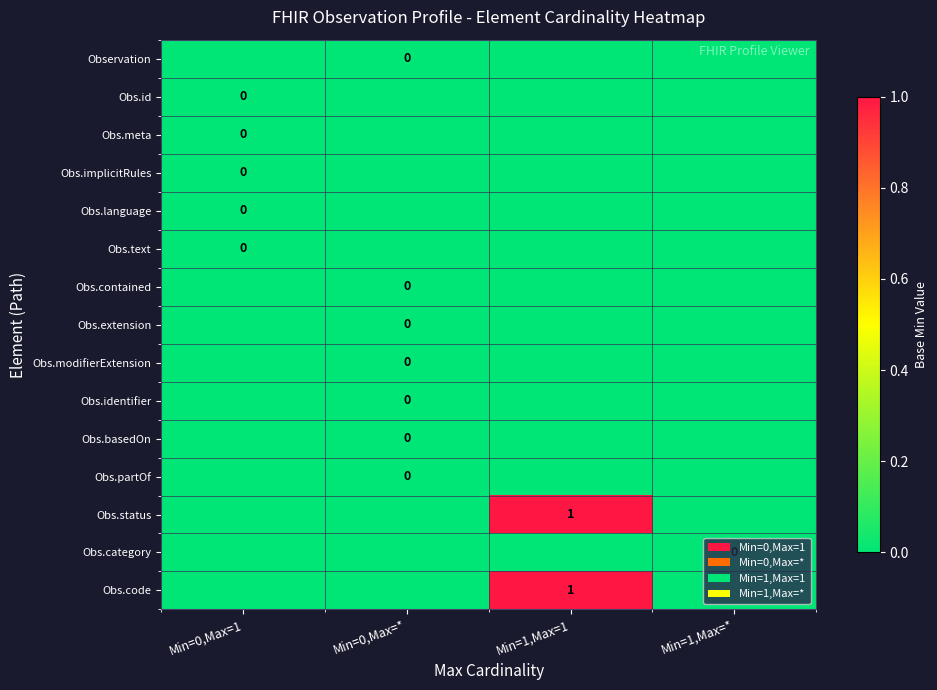

At which category is the sum across all series the highest?

Min=1,Max=1